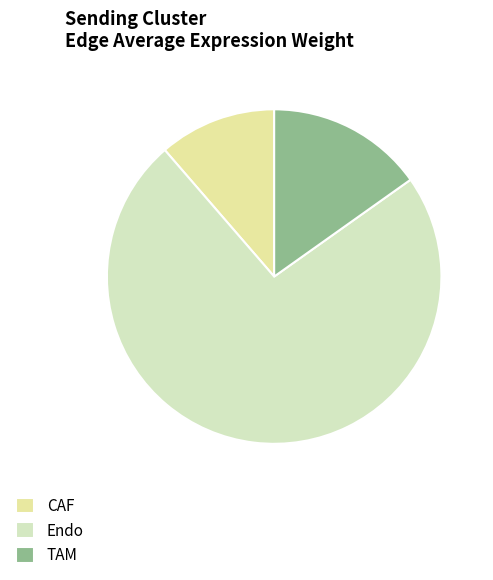

What is the largest slice in the pie chart?

Endo